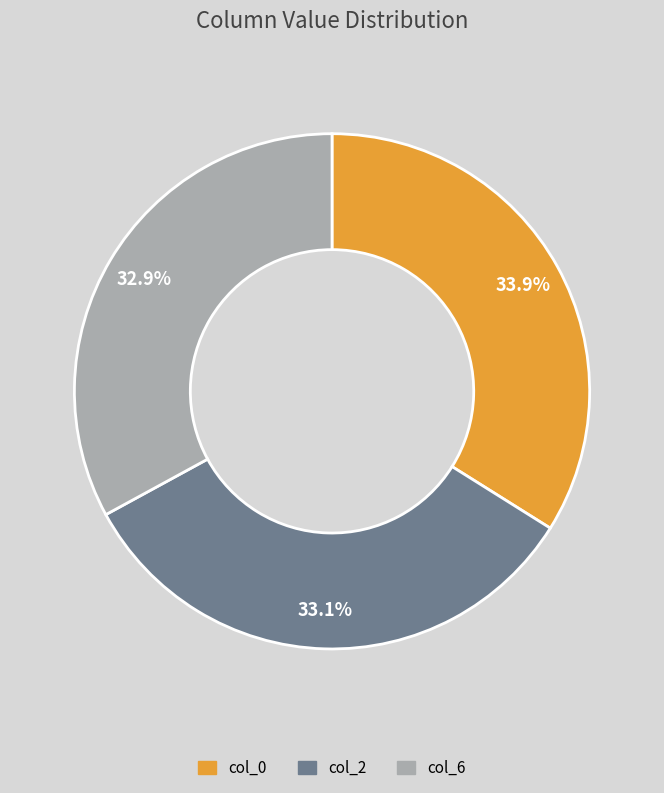

Which category has the biggest portion of the pie?

col_0